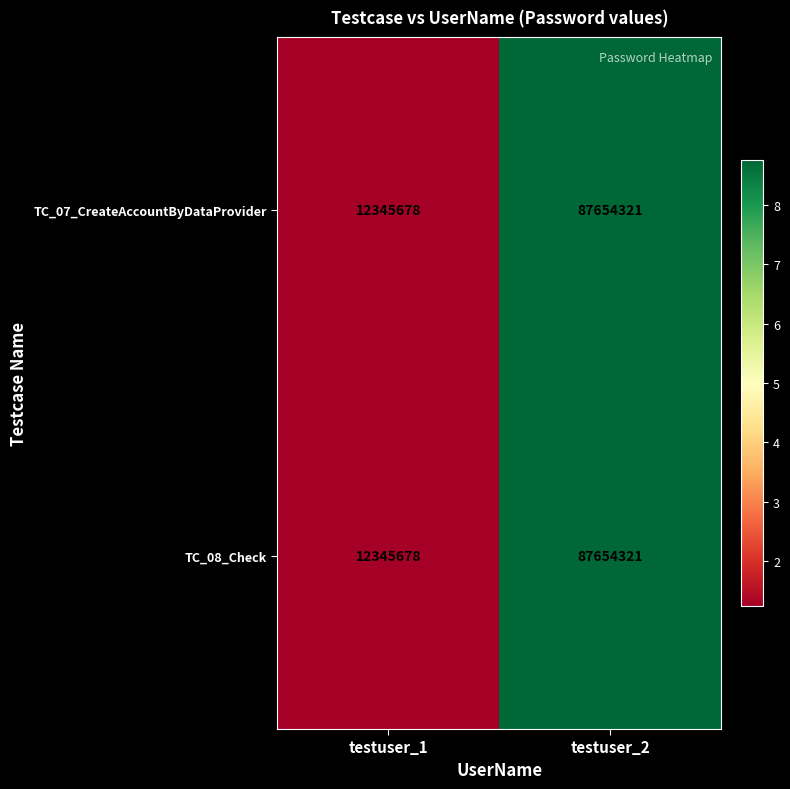

What is the total value across all series at testuser_2?

175308642